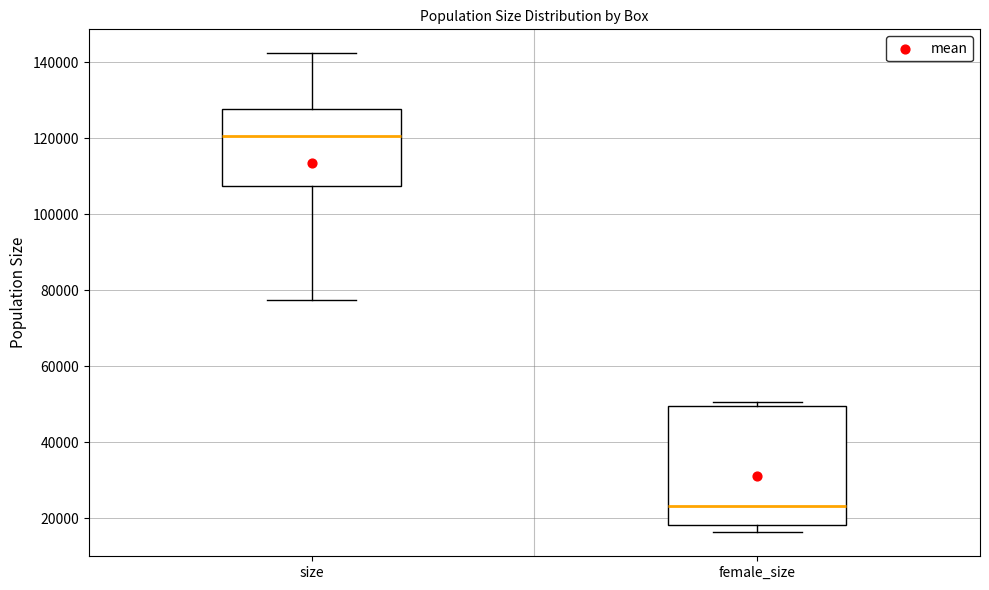

Reading left to right, read every box against the y-axis: the position of its median line, the range the box covers, and the ends of its whiskers. The values are not printed on the chart, so give them approximately, as read against the axis.

size: median 120000, box 108000 to 128000, whiskers 78000 to 142000
female_size: median 24000, box 18000 to 50000, whiskers 16000 to 50000 (just above the box's upper edge)